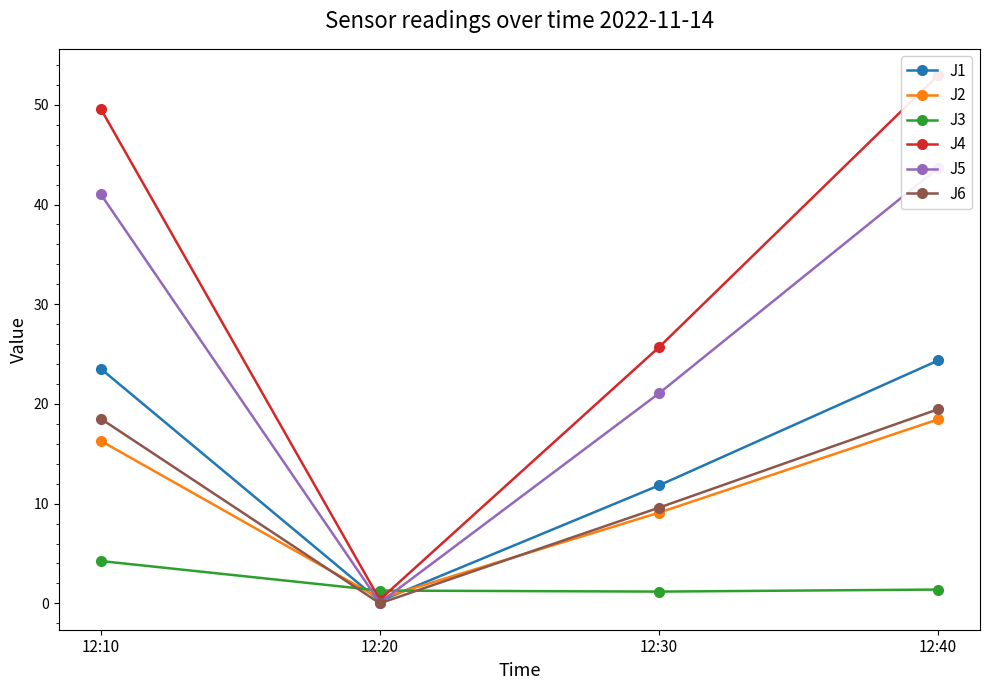

At 12:10, list the series in order from smallest to largest.

J3, J2, J6, J1, J5, J4